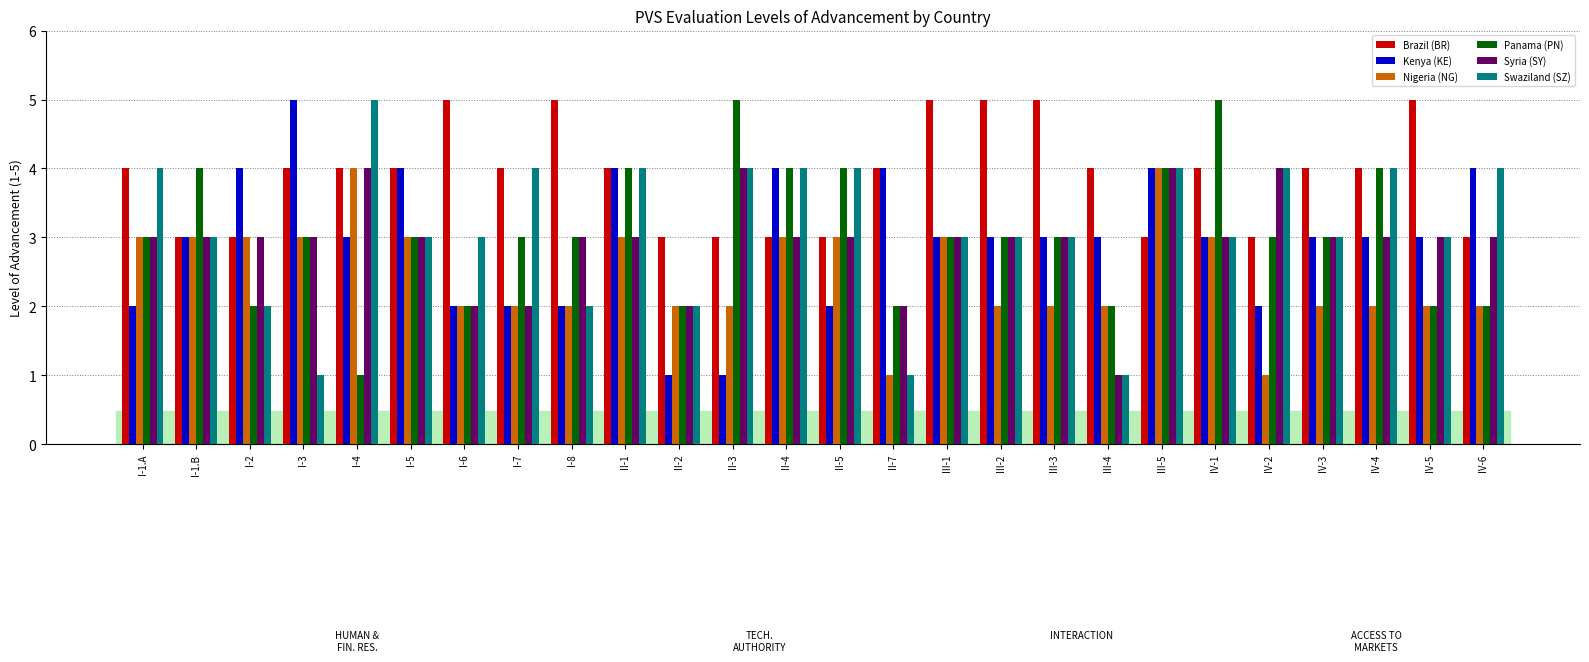

What is the minimum value for Brazil (BR)?

3